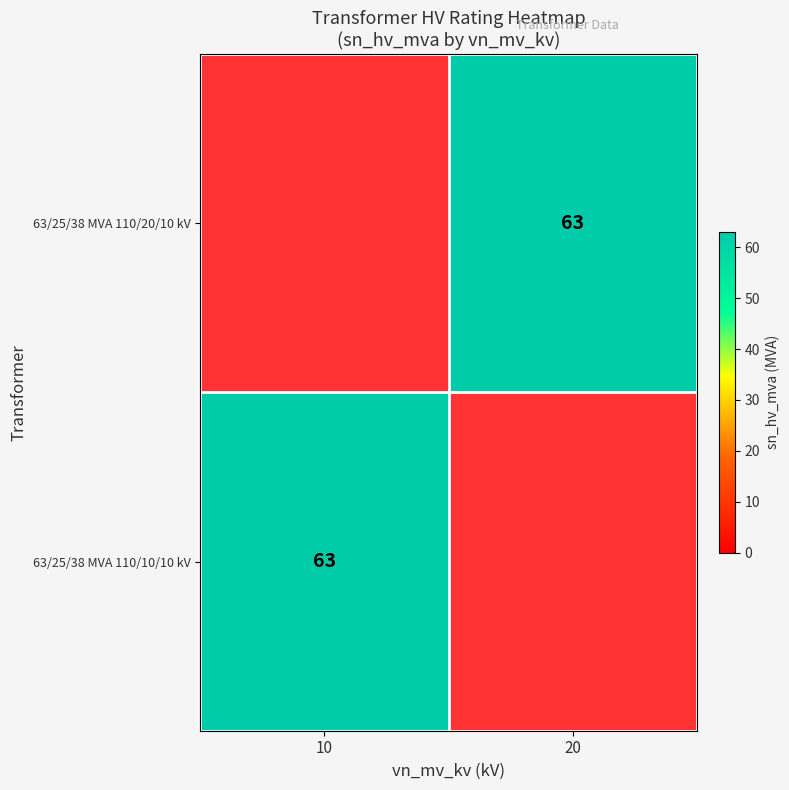

Rank the categories by 63/25/38 MVA 110/10/10 kV value from highest to lowest.

10, 20